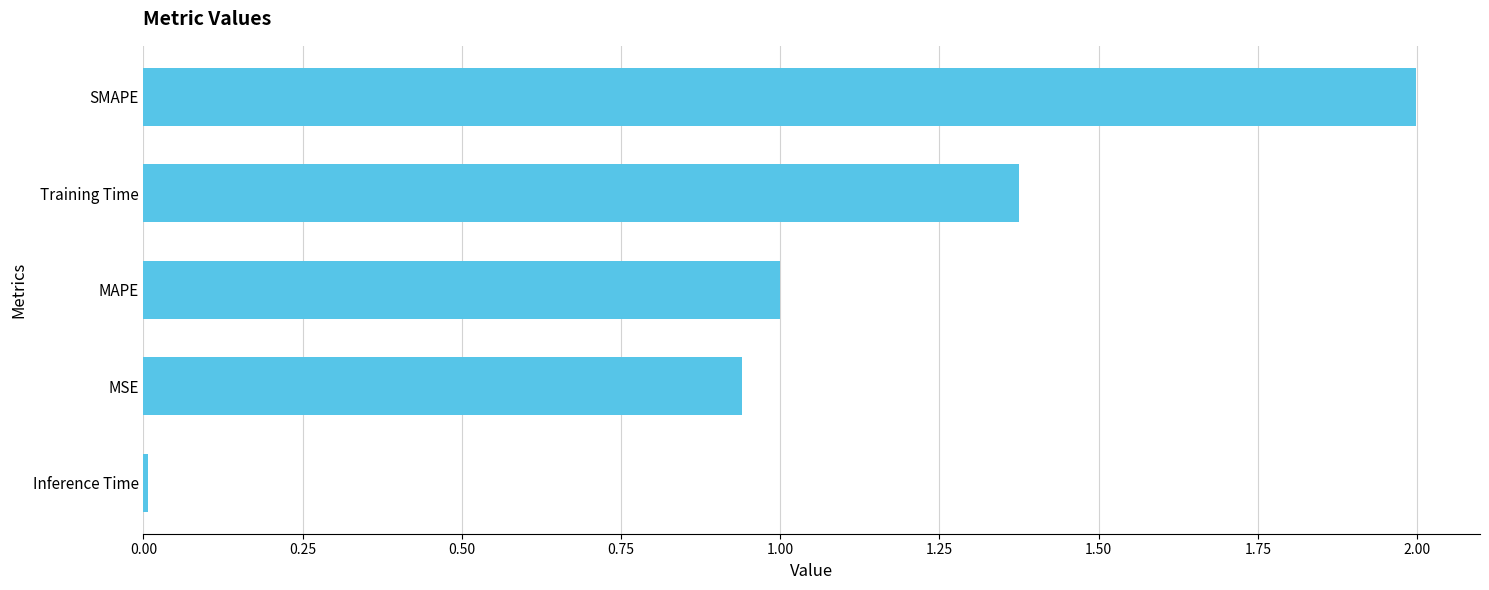

What is the difference between the values at SMAPE and MSE?

1.1